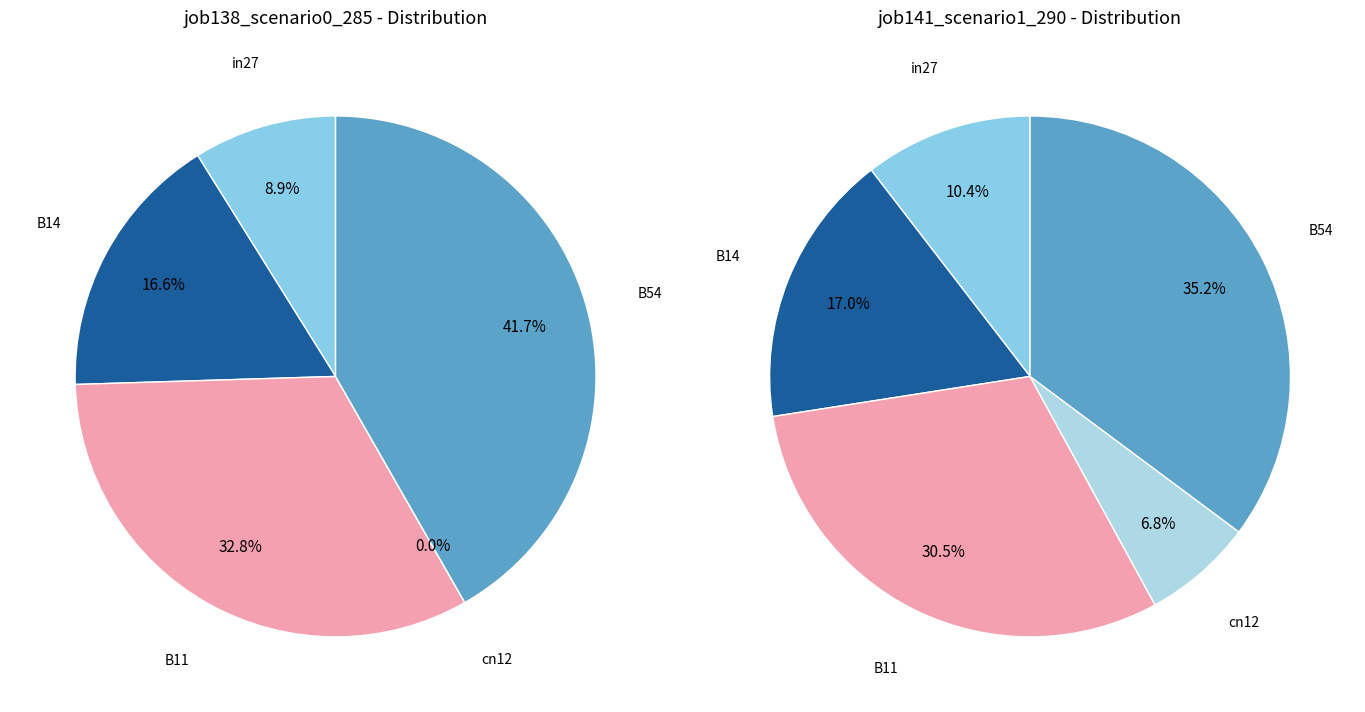

How many segments does this pie chart have?

5